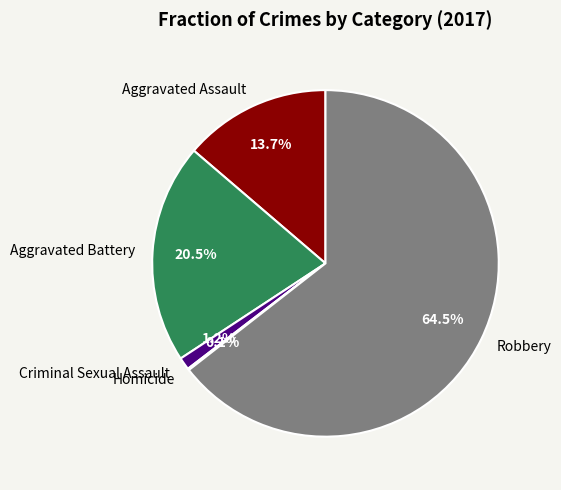

Is Robbery the majority of the pie?

Yes